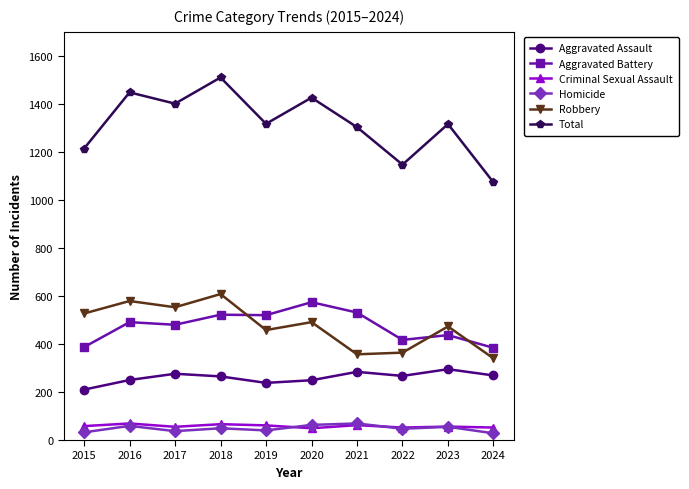

True or false: Total and Homicide intersect in this chart.

False